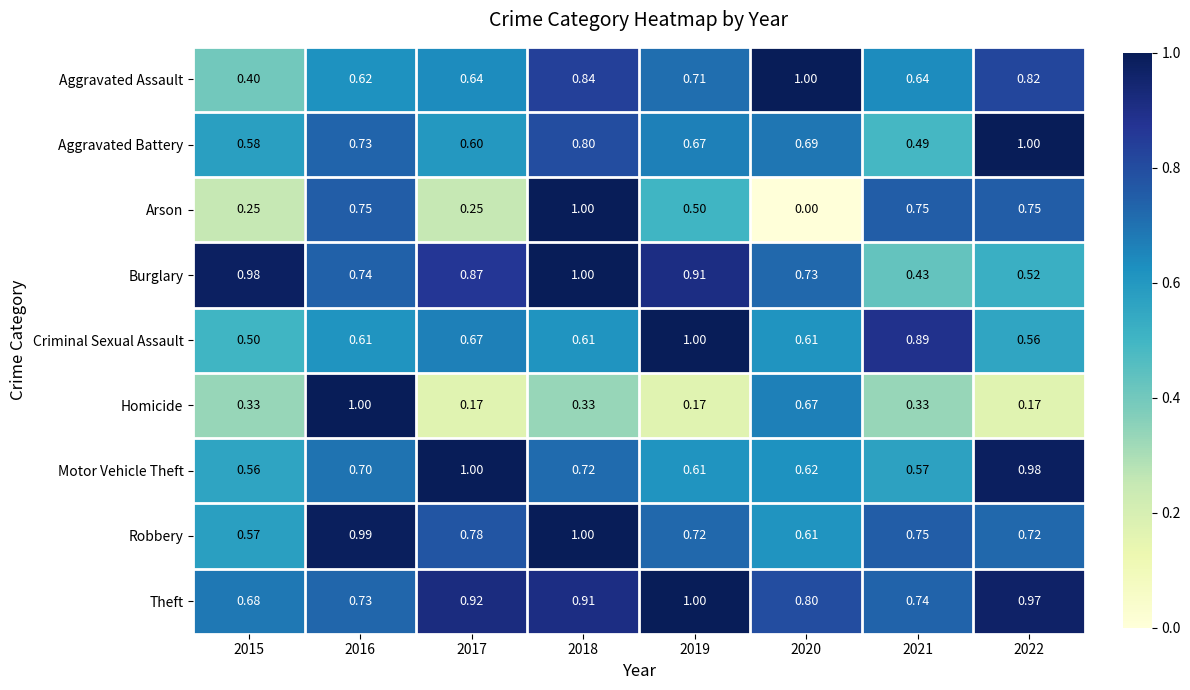

Between 2018 and 2022, which series saw the biggest shift?

Burglary